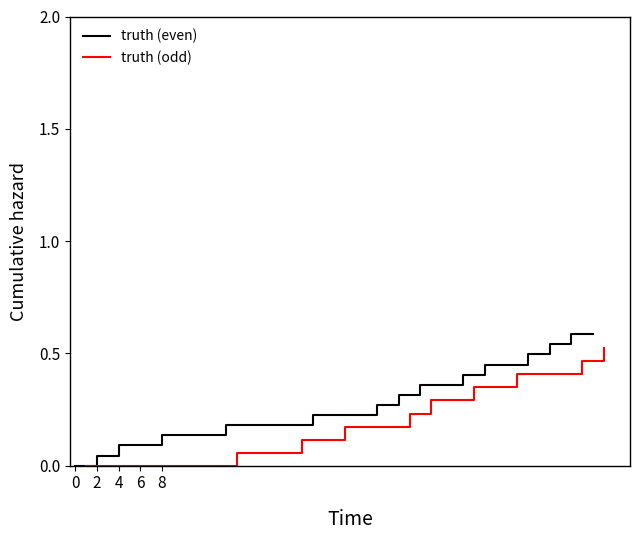

The truth (even) series shows 0.1 at 4. True or false?

True